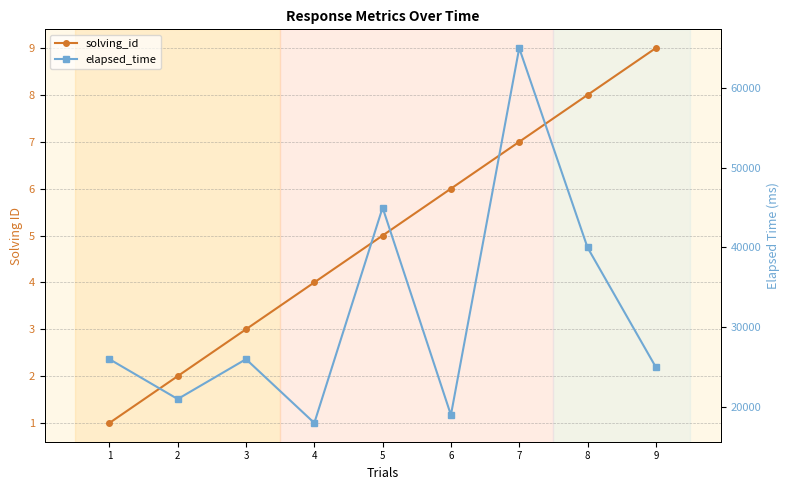

The elapsed_time series shows 40000 at 8. True or false?

True